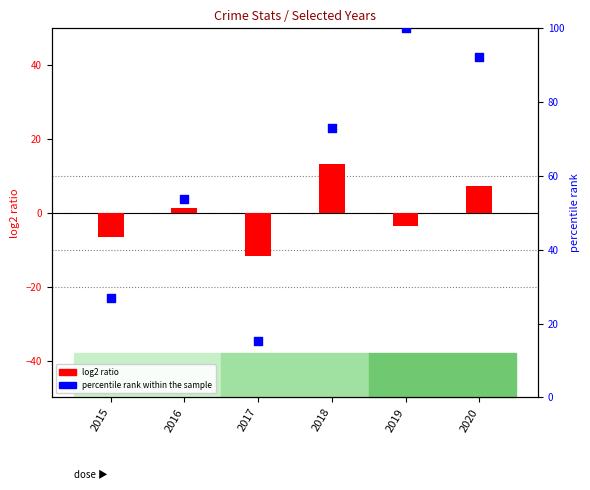

What are all the series names shown in the legend?

log2 ratio, percentile rank within the sample